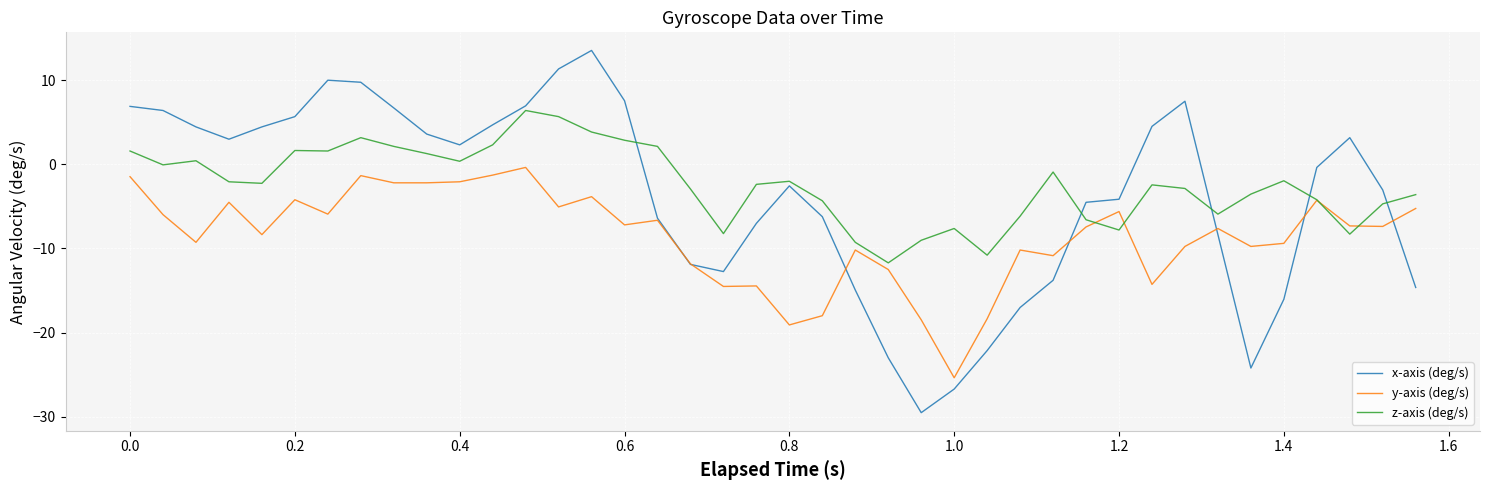

What are all the series names shown in the legend?

x-axis (deg/s), y-axis (deg/s), z-axis (deg/s)